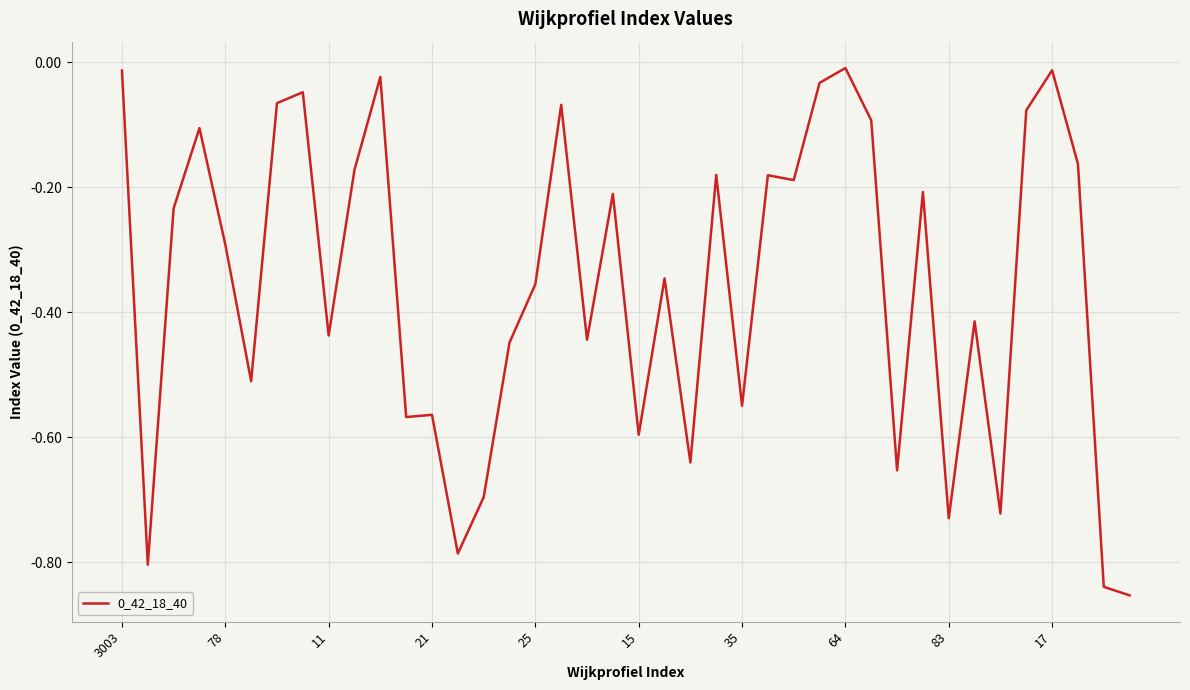

Reading left to right, list all the values displayed in this chart.

-0.0	-0.8	-0.2	-0.1	-0.3	-0.5	-0.1	-0.0	-0.4	-0.2	-0.0	-0.6	-0.6	-0.8	-0.7	-0.4	-0.4	-0.1	-0.4	-0.2	-0.6	-0.3	-0.6	-0.2	-0.5	-0.2	-0.2	-0.0	-0.0	-0.1	-0.7	-0.2	-0.7	-0.4	-0.7	-0.1	-0.0	-0.2	-0.8	-0.9